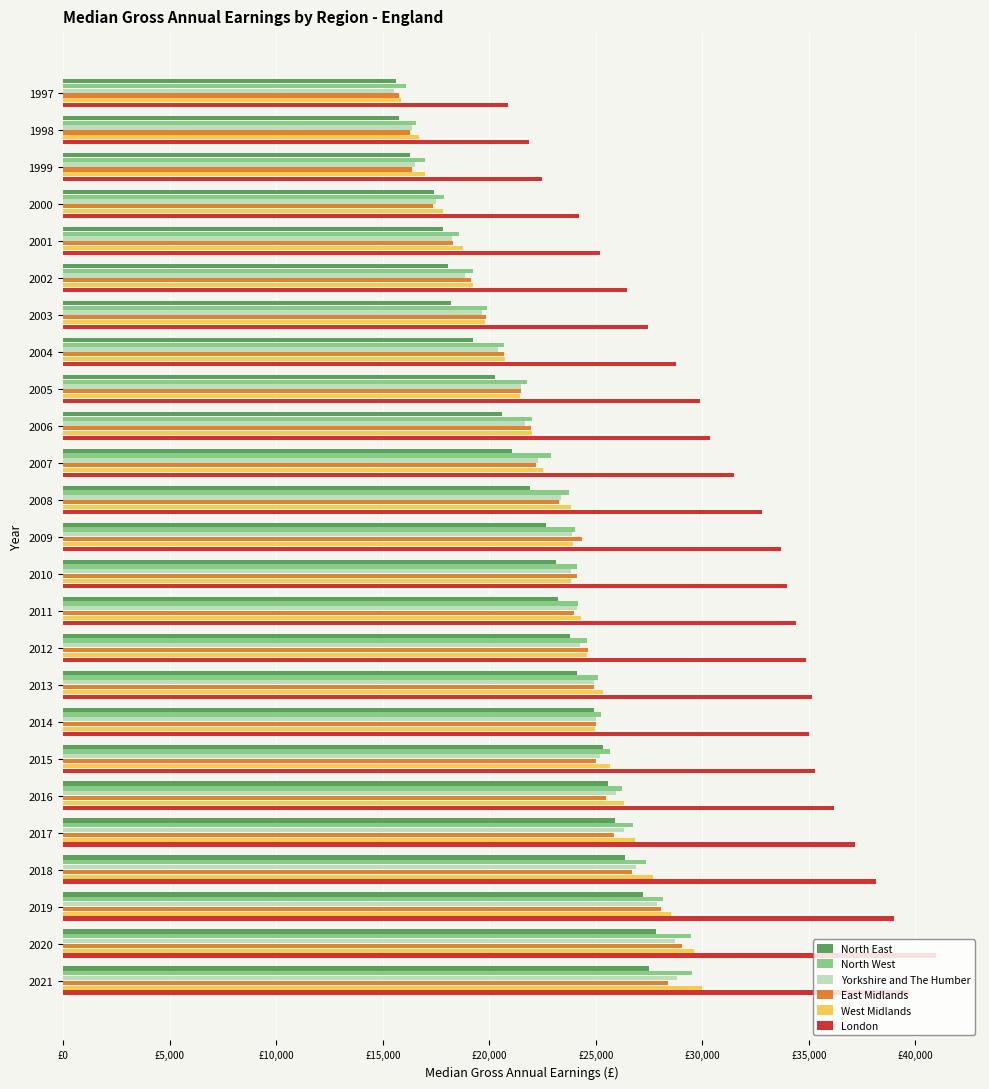

What are all the series names shown in the legend?

North East, North West, Yorkshire and The Humber, East Midlands, West Midlands, London